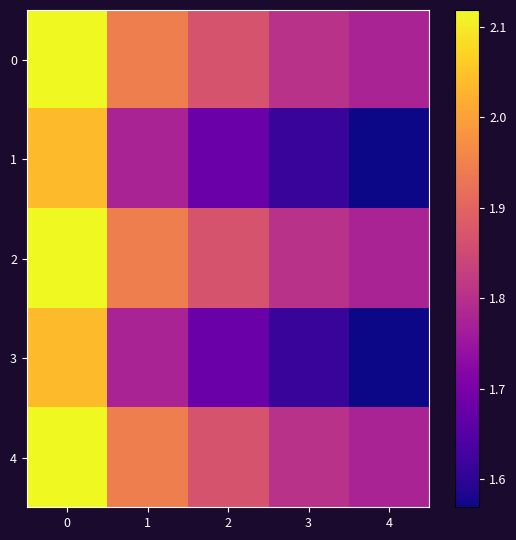

Which series has the largest range (max minus min)?

1